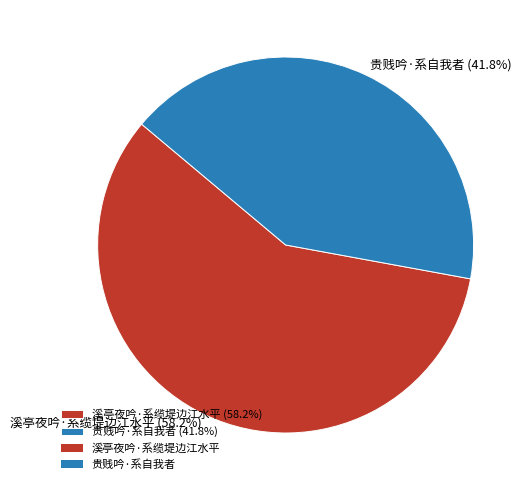

The 贵贱吟·系自我者 slice represents 42% of the pie. True or false?

True